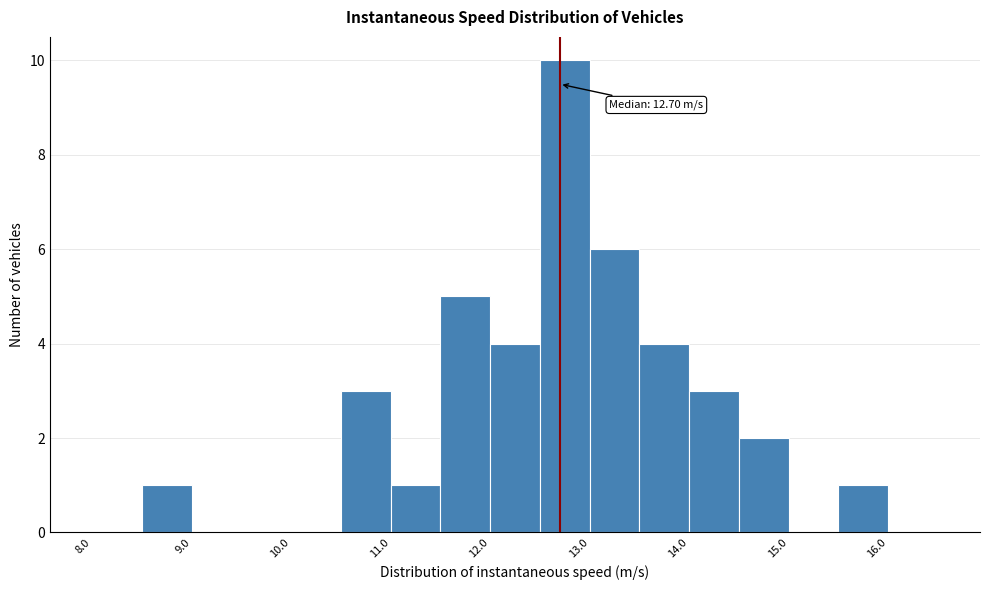

Over which range of the x-axis is the bar tallest?

12.5 to 13.0